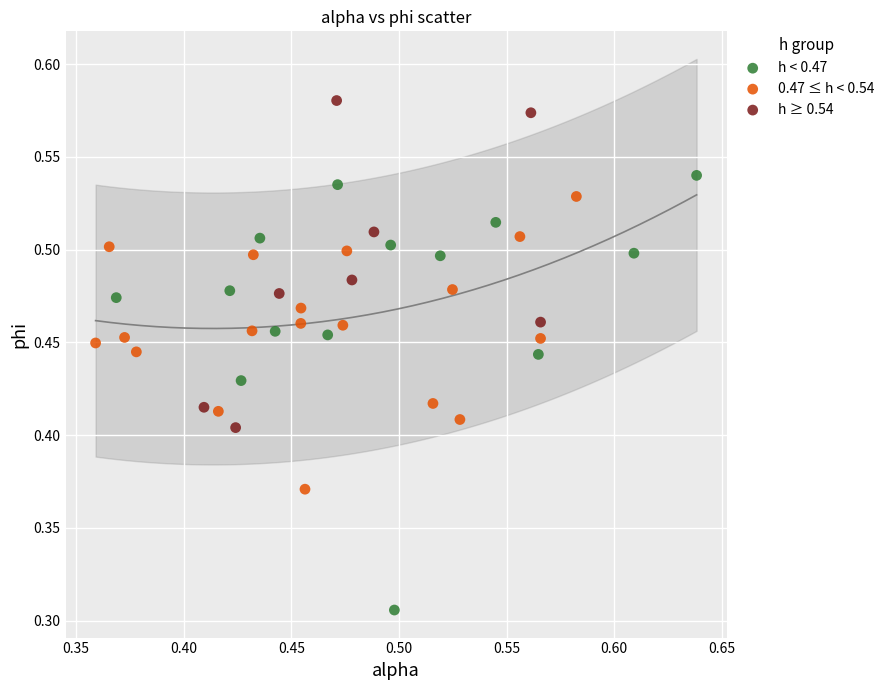

Which series has the largest Y range (max minus min)?

h < 0.47